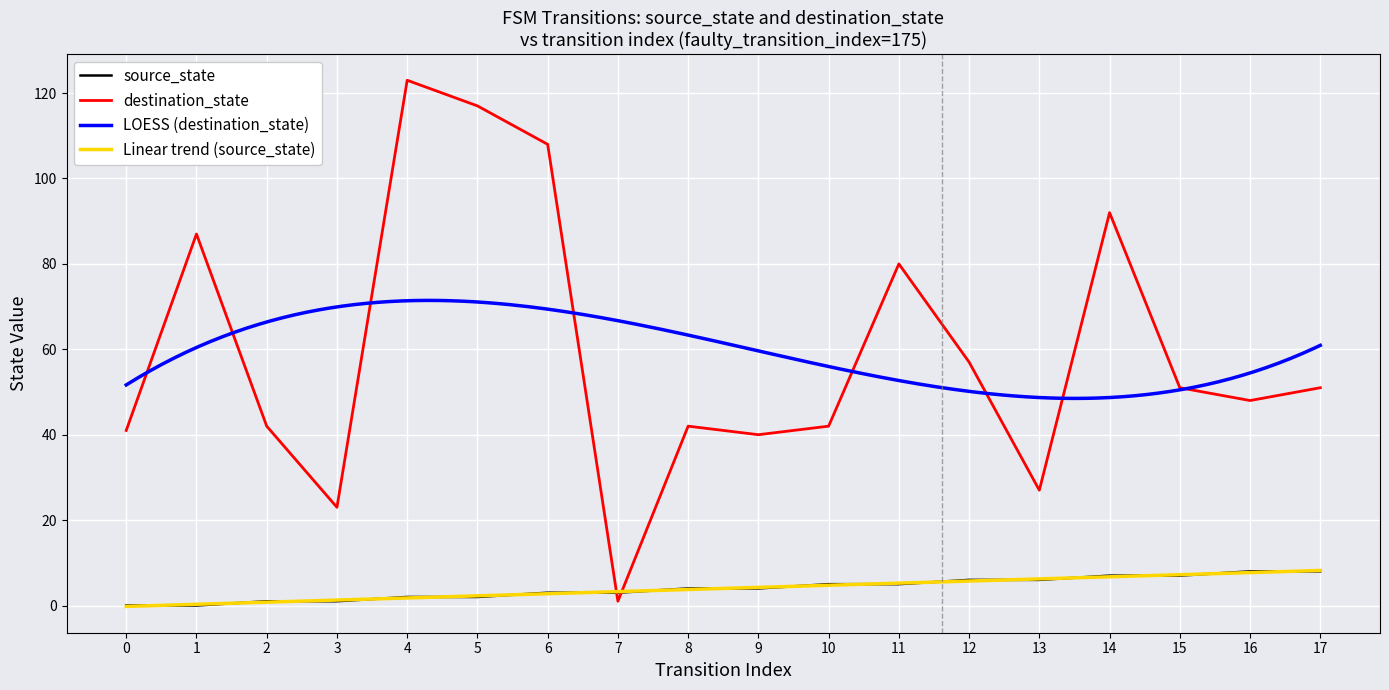

What is the maximum value for source_state?

8